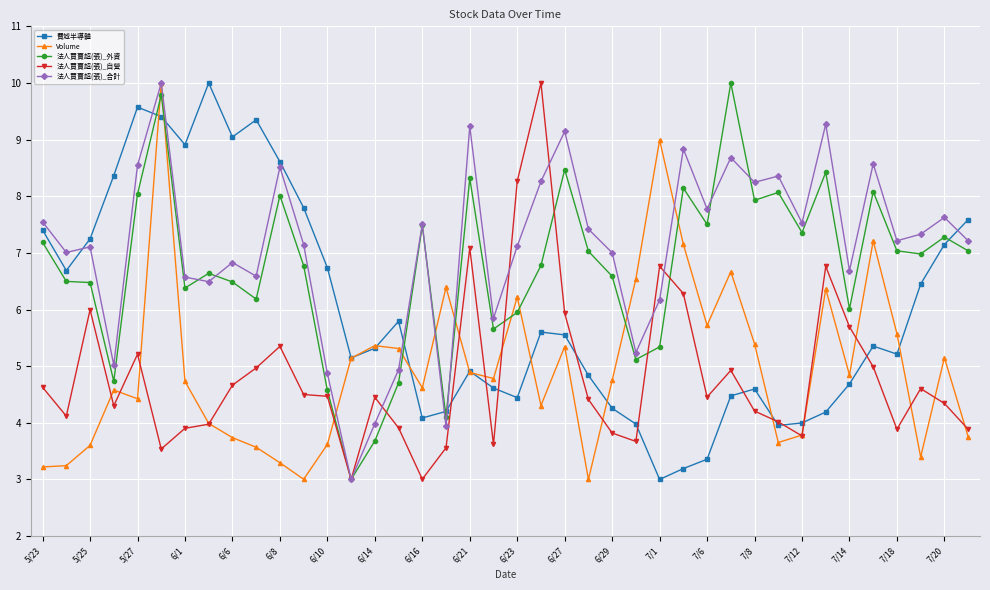

True or false: Volume and 法人買賣超(張)_外資 cross at least once.

True